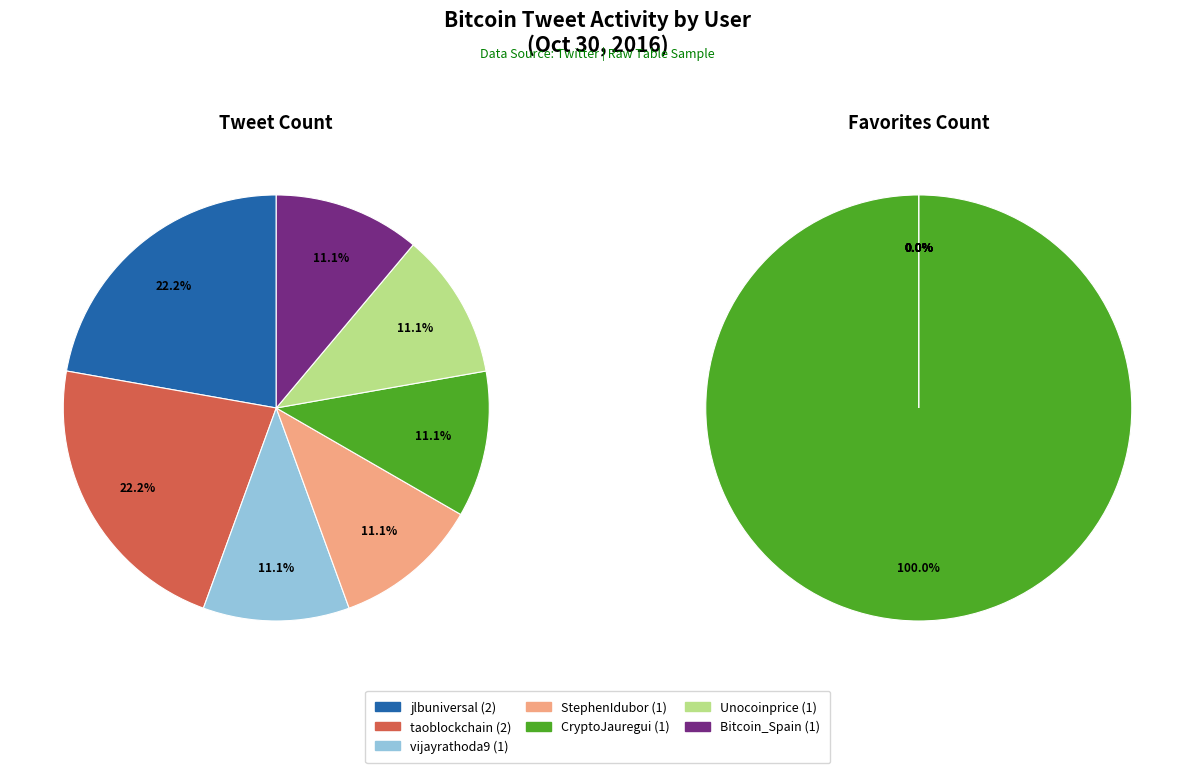

Does any single category account for the majority?

No